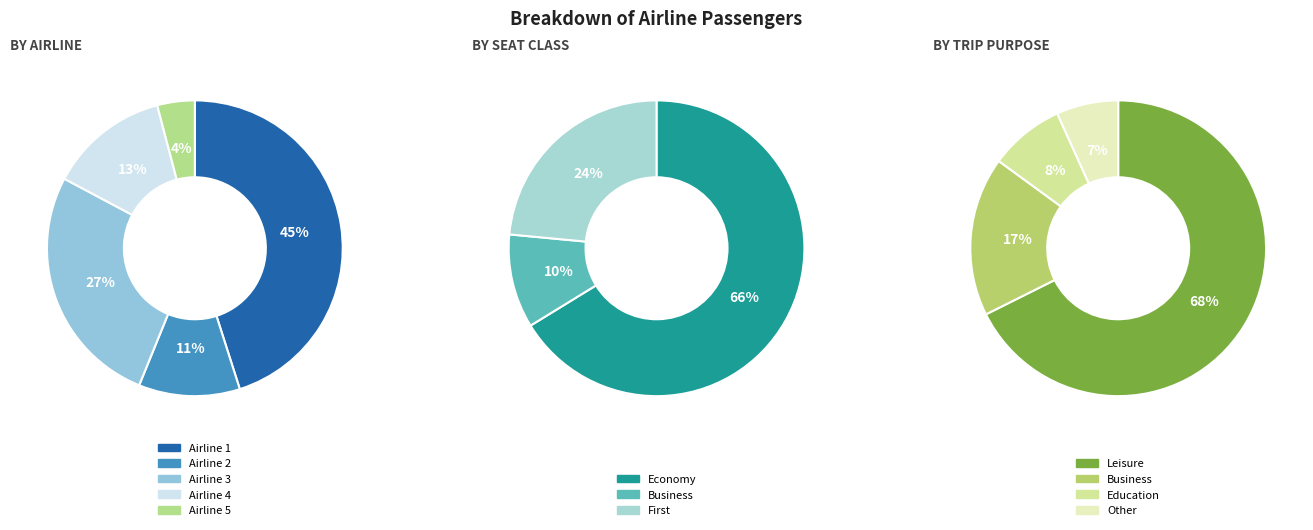

How many slices are in this pie chart?

5